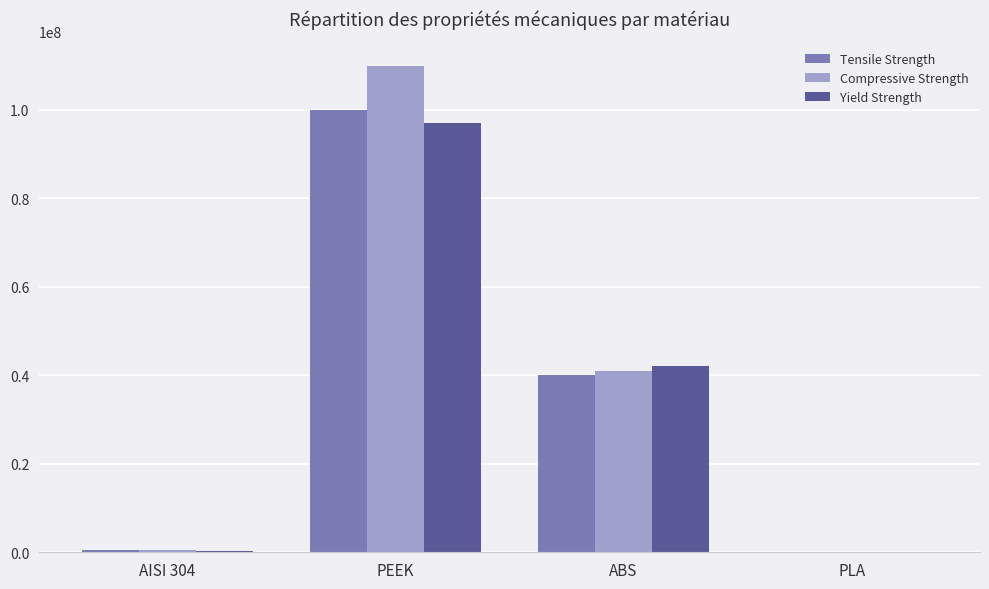

What is the maximum value shown in the chart?

110000000